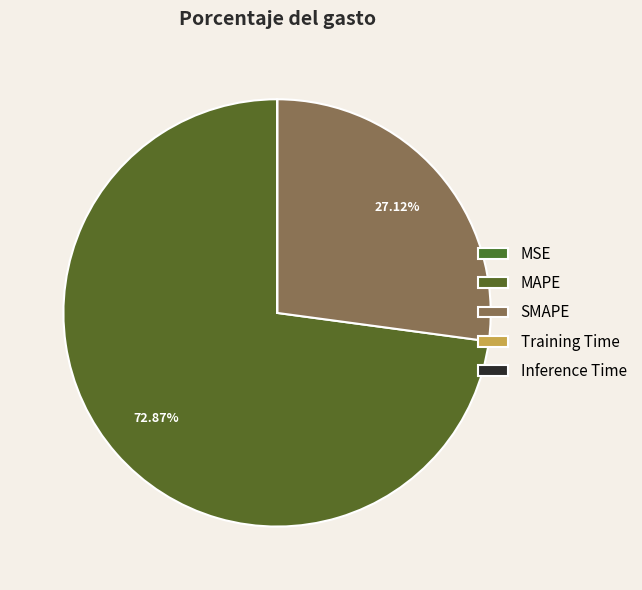

What is the change in value from MSE to MAPE?

+337.4